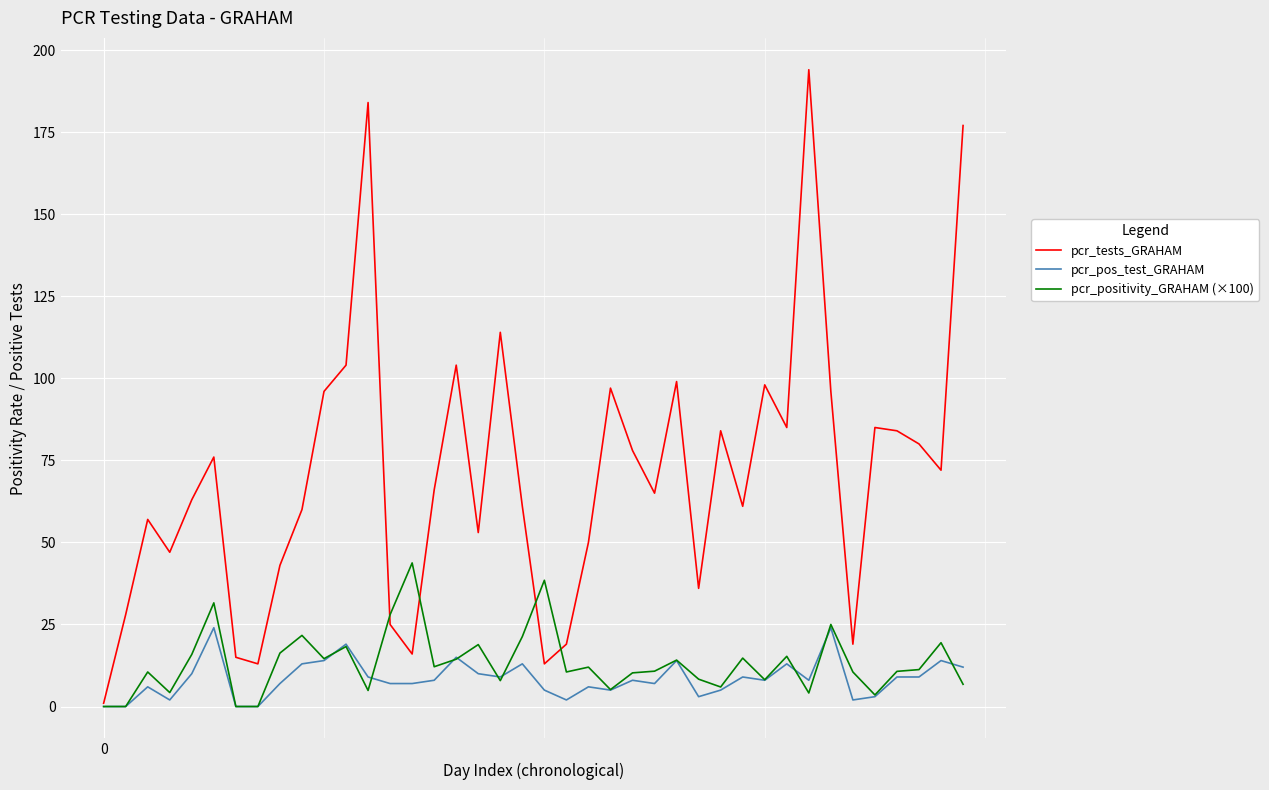

Which series has the largest total across all categories?

pcr_tests_GRAHAM